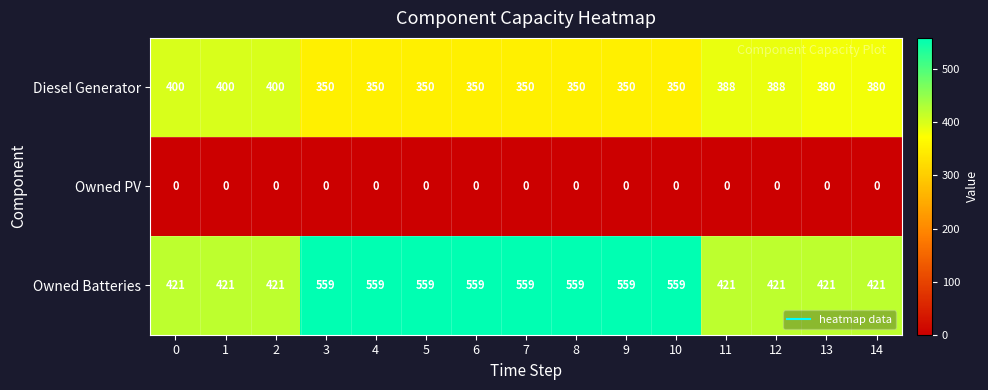

What is the difference between the highest and lowest values at 2?

421